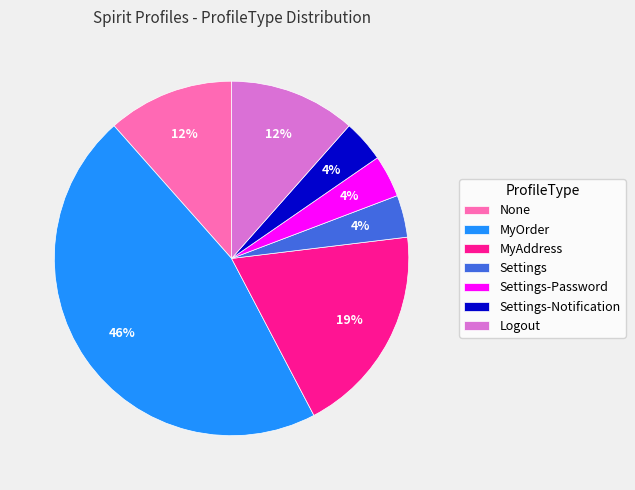

Which has a higher value, MyOrder or MyAddress?

MyOrder